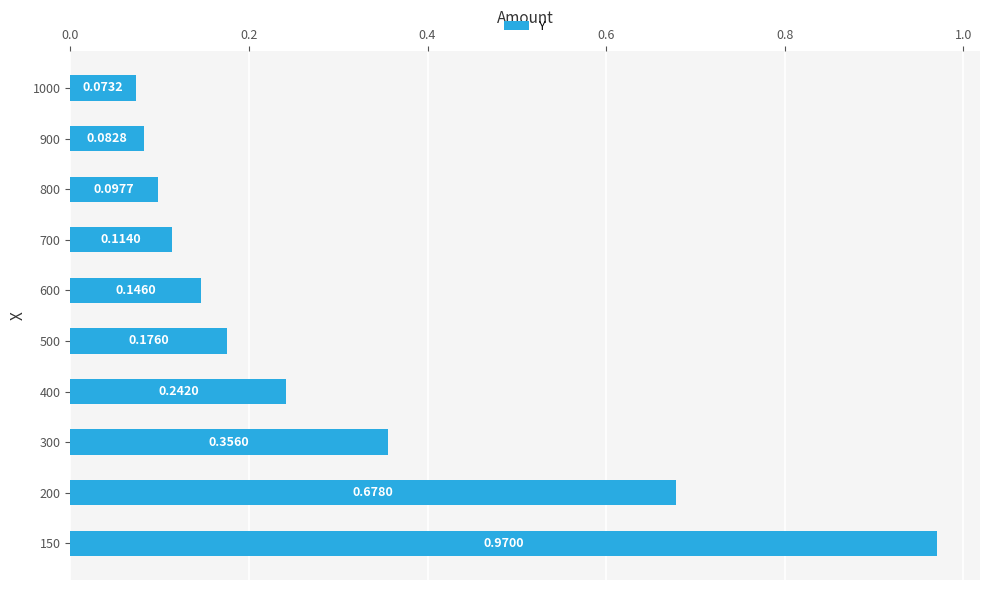

What is the difference between the maximum and minimum values?

0.9